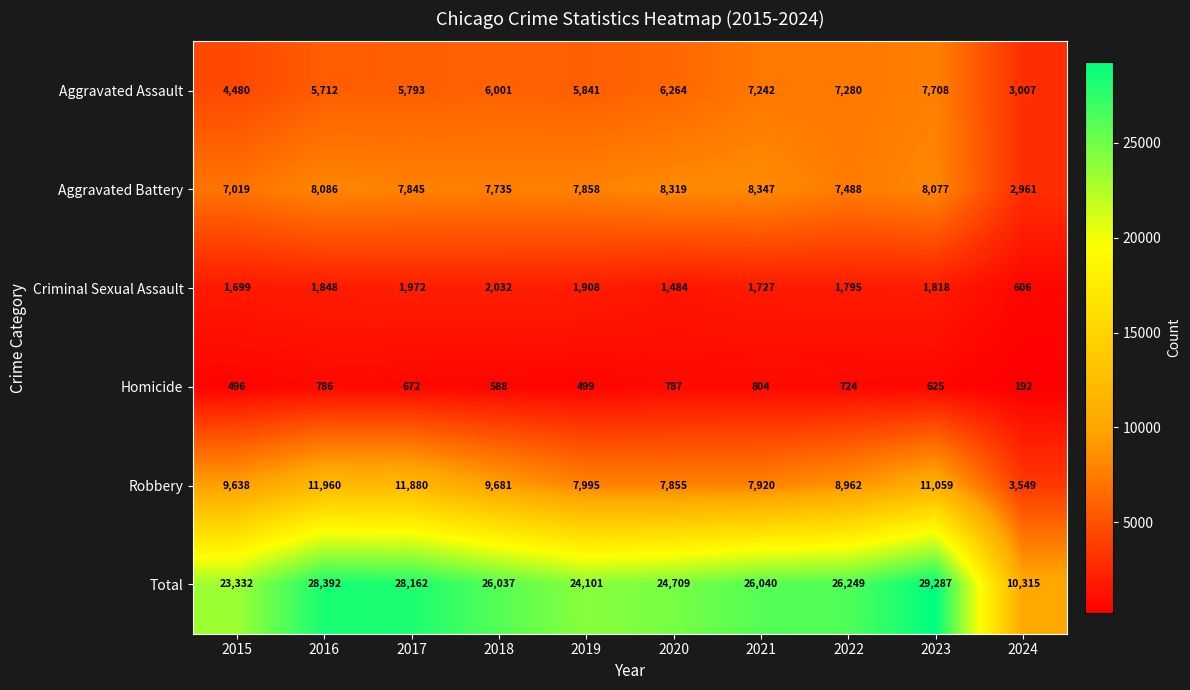

The Aggravated Assault series shows 6001 at 2018. True or false?

True